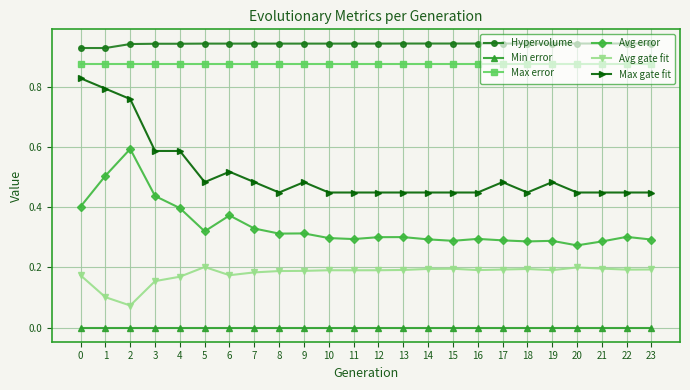

Which series has the widest spread of values?

Max gate fit